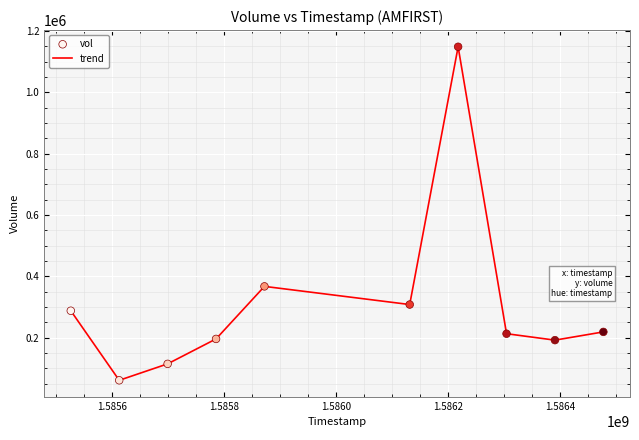

What is the greatest value displayed?

1148800